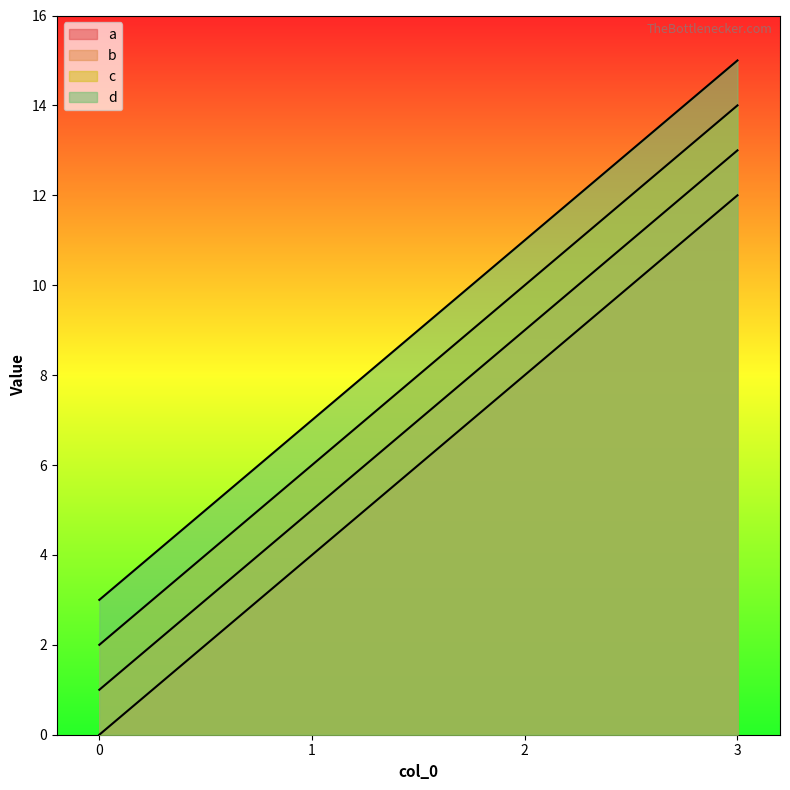

At which label does a reach its peak?

3